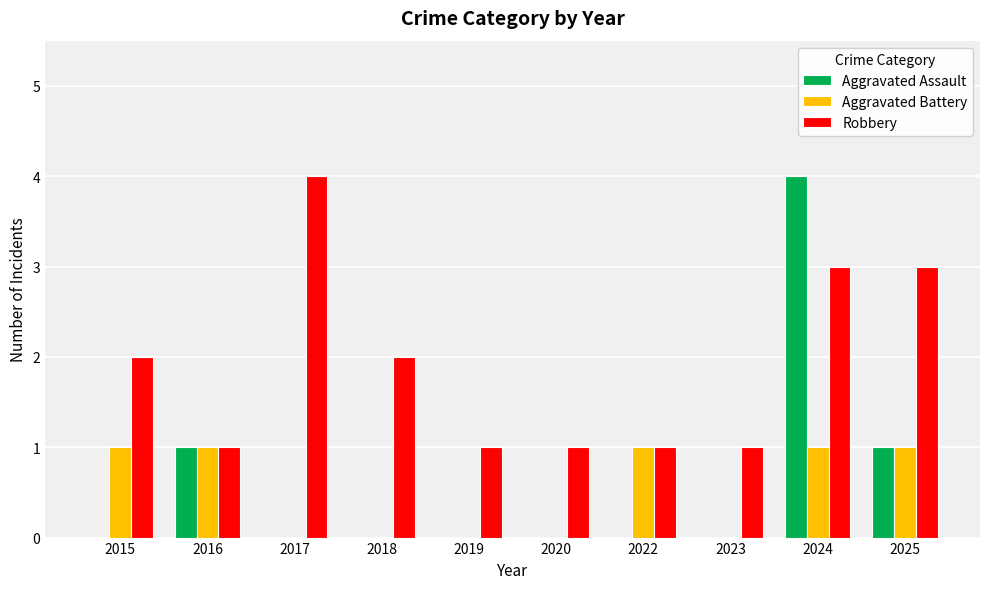

Which series has the largest total across all categories?

Robbery